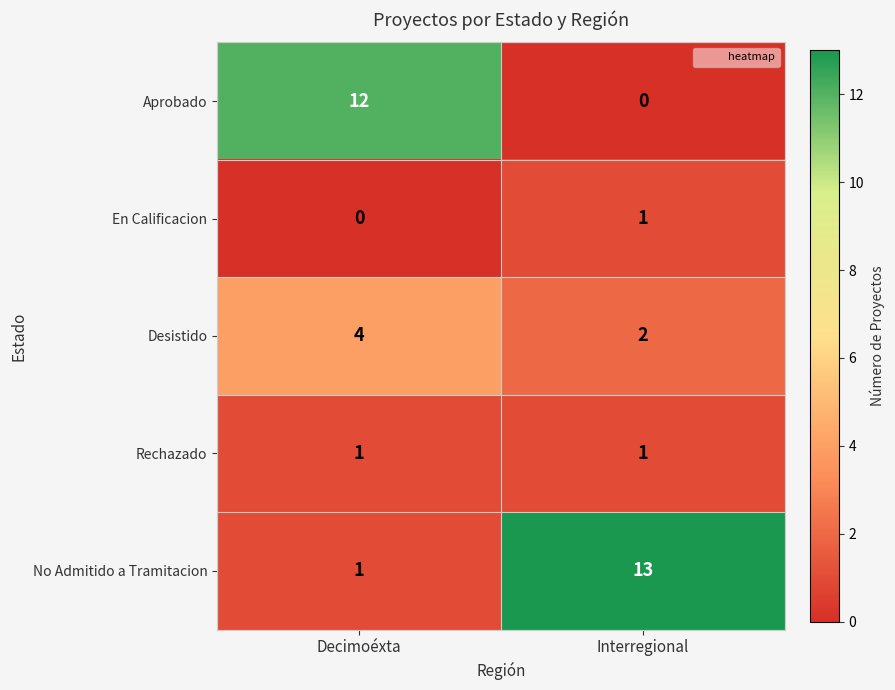

Rank the categories by En Calificacion value from highest to lowest.

Interregional, Decimoéxta